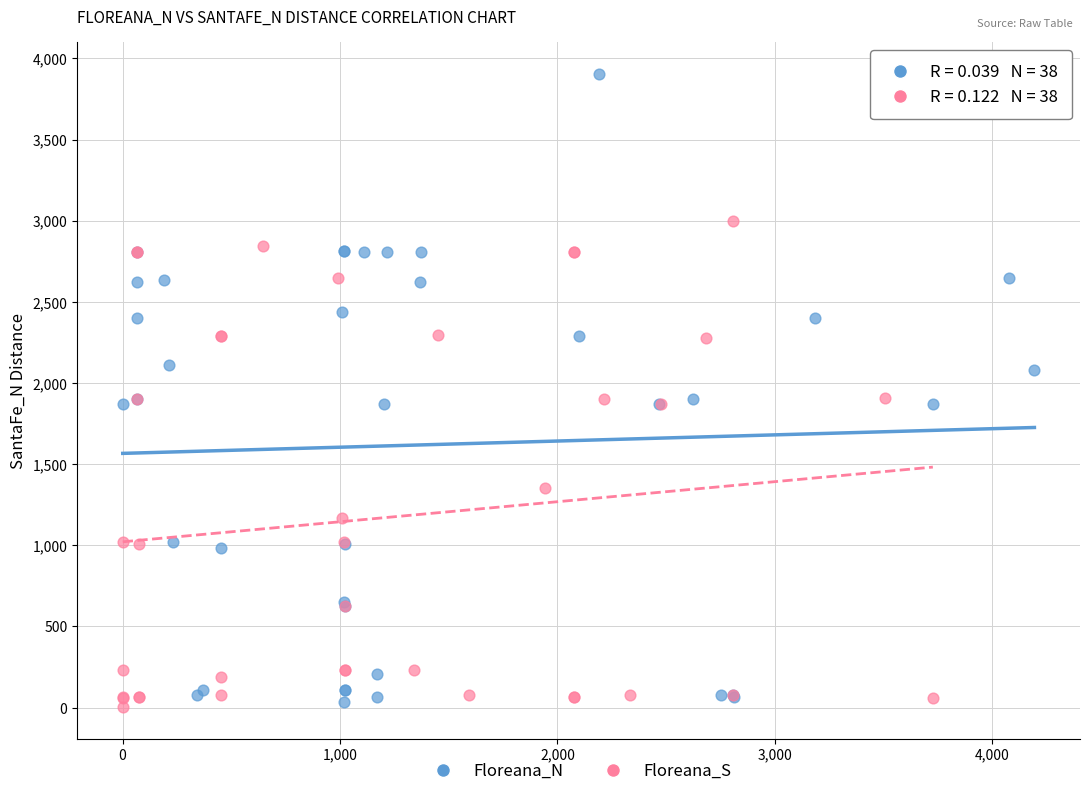

Which series has the largest Y range (max minus min)?

Floreana_N